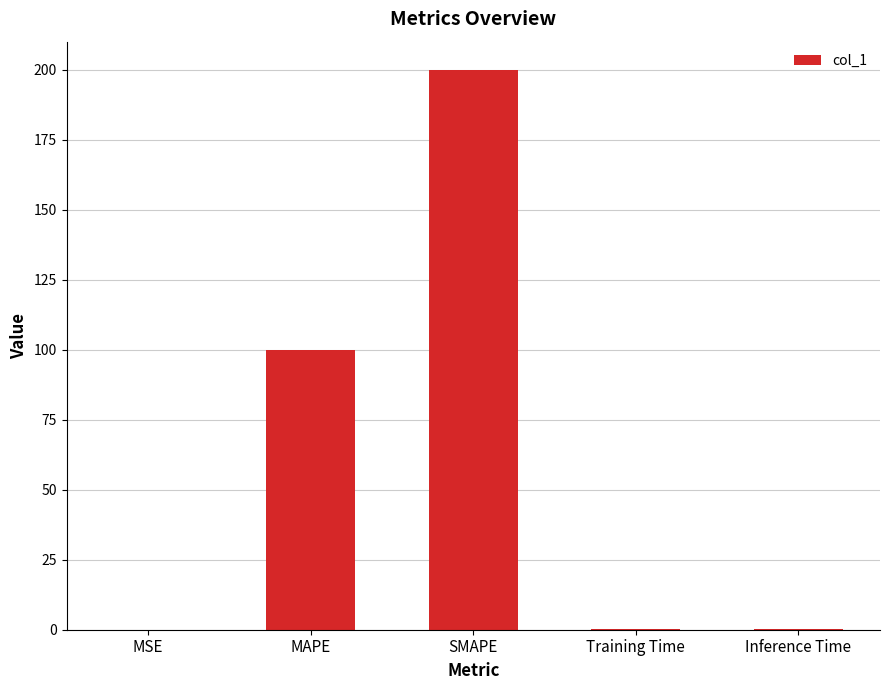

What is the change in value from MAPE to SMAPE?

+100.0